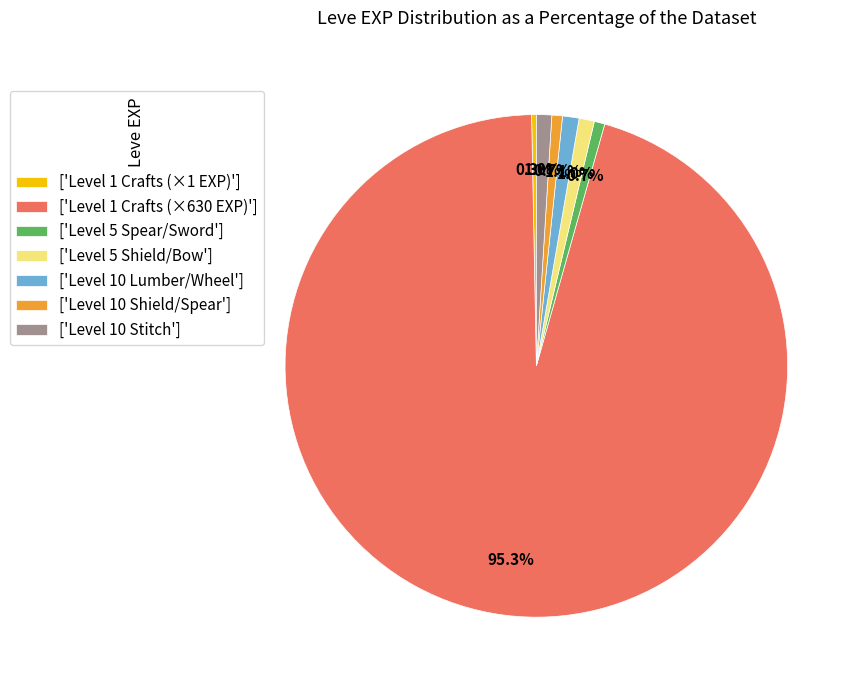

Approximately how many times larger is the value at ['Level 1 Crafts (×1 EXP)'] compared to ['Level 10 Lumber/Wheel']?

0.3